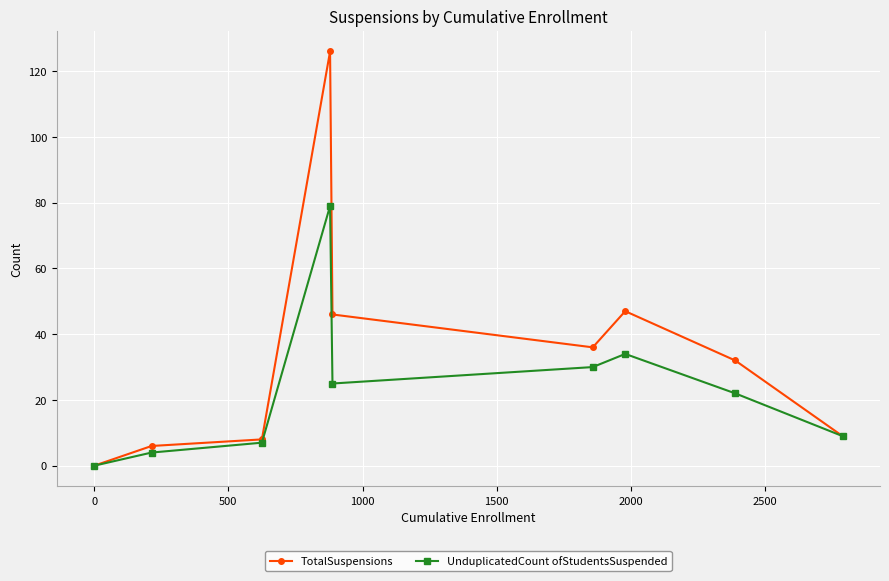

Which series has the largest range (max minus min)?

TotalSuspensions